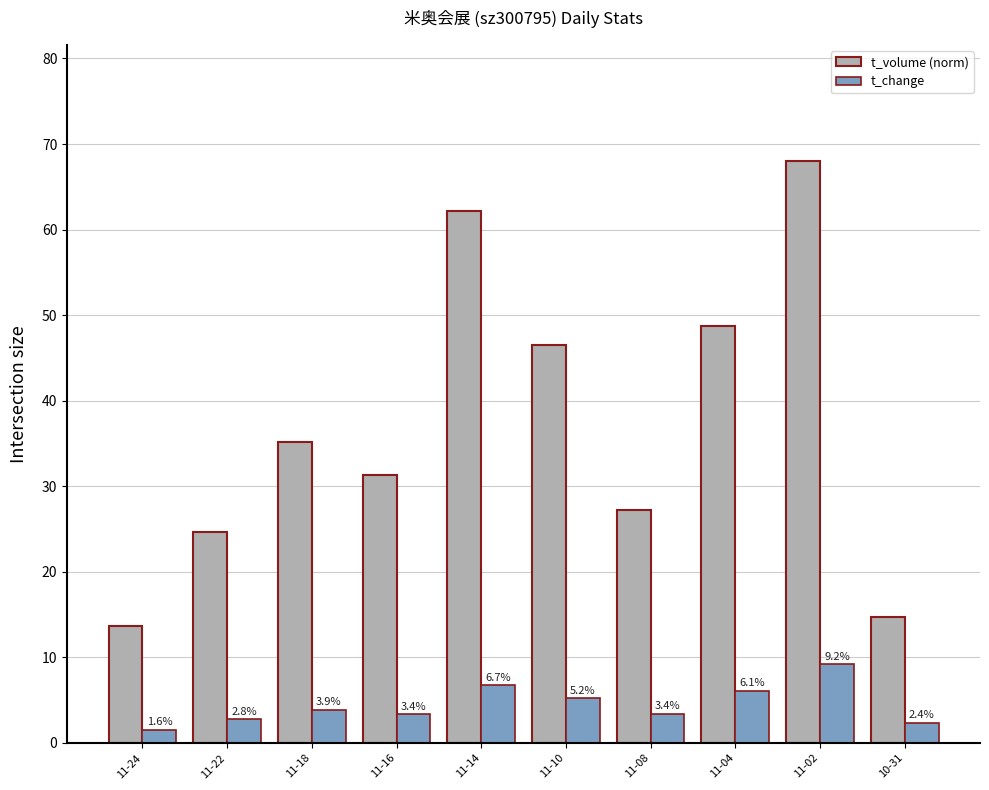

Between 11-18 and 10-31, which series saw the biggest shift?

t_volume (norm)